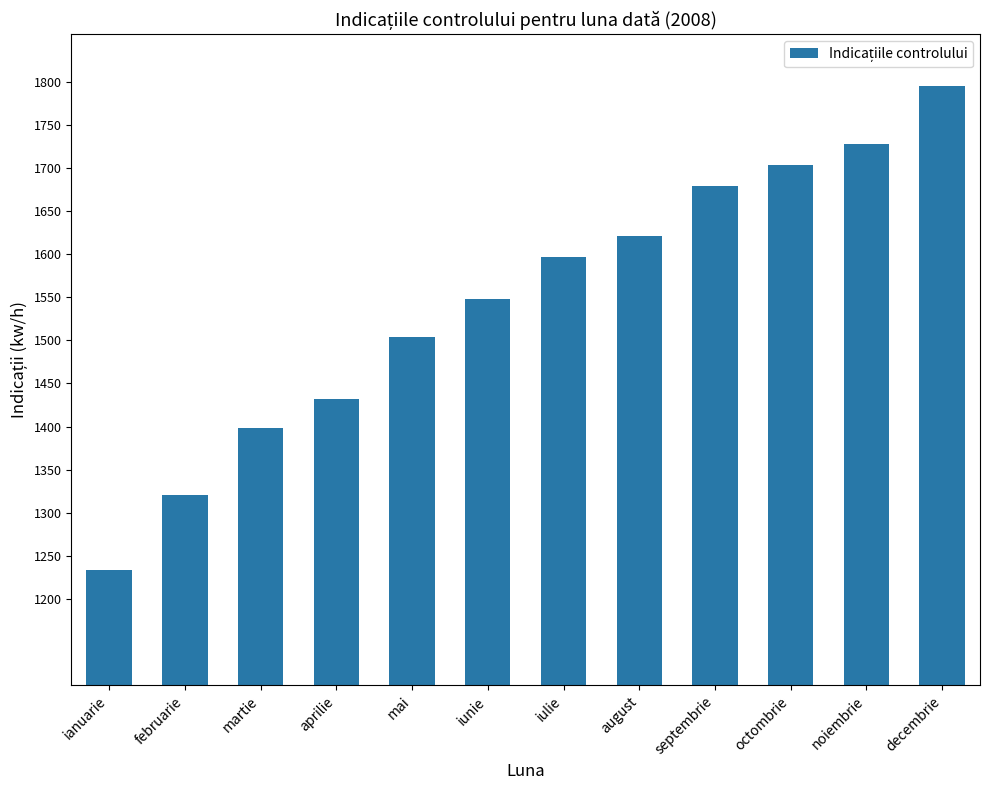

Between iunie and februarie, which is larger?

iunie